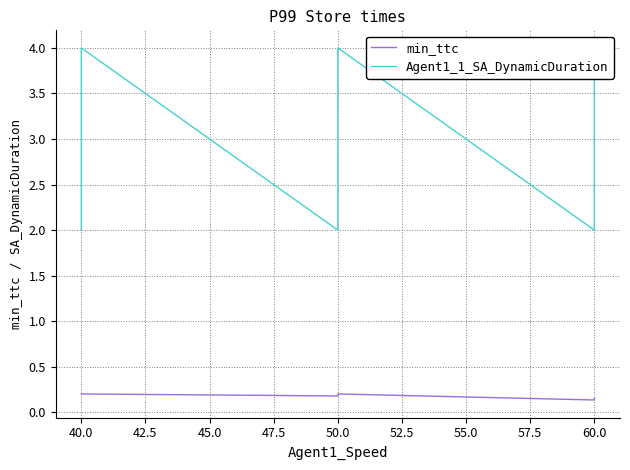

In min_ttc, how many points are lower than both neighbors (excluding endpoints)?

2